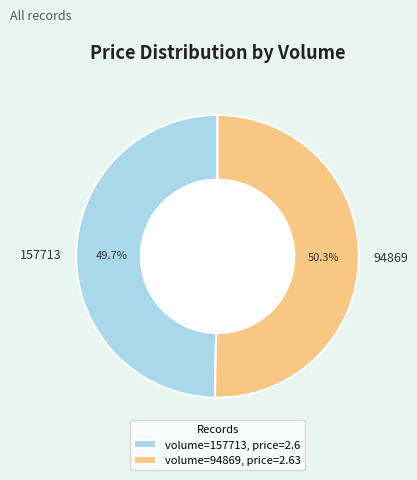

Do 94869 and 157713 together represent more than half of the pie?

Yes